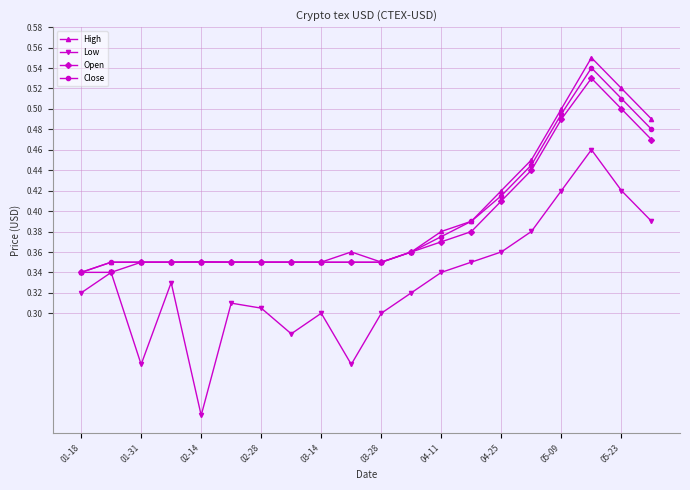

At how many categories does at least one series exceed 0?

20